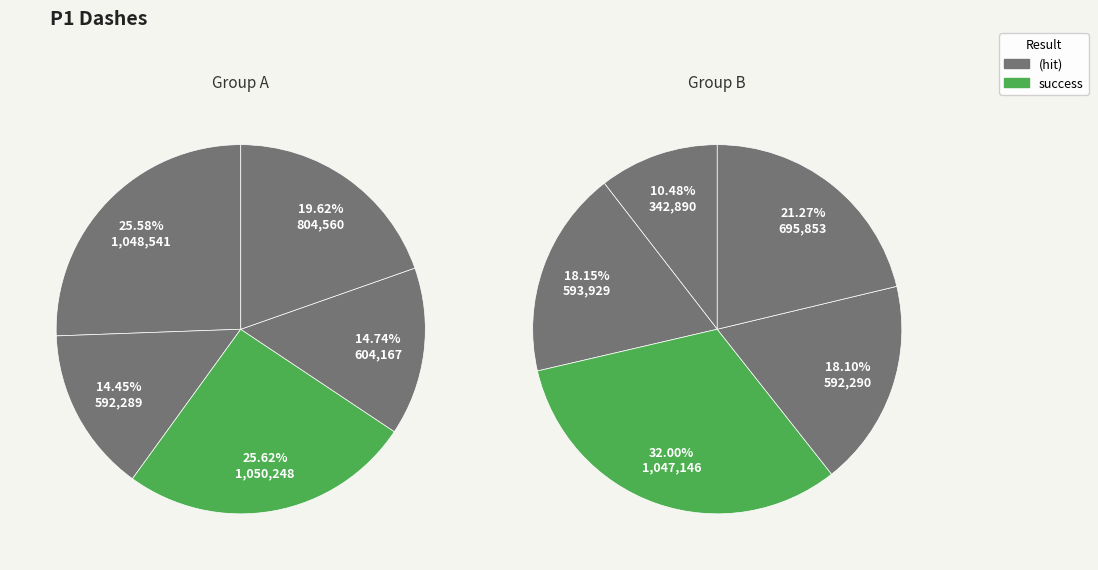

True or false: 1050248 accounts for 25% of the total.

False